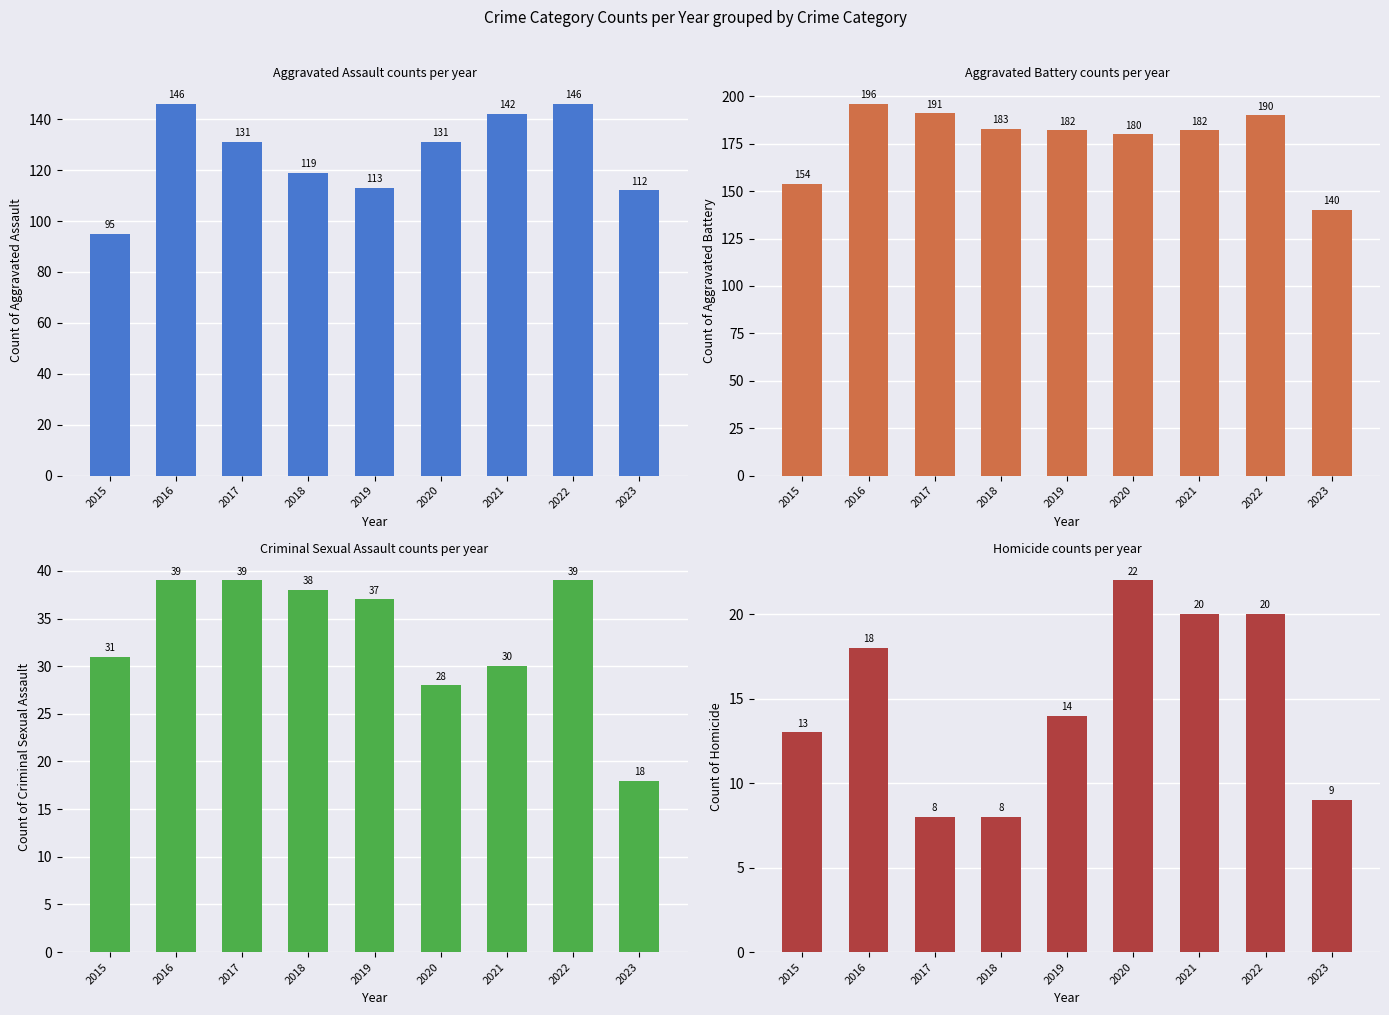

What is the minimum value for Aggravated Battery?

140